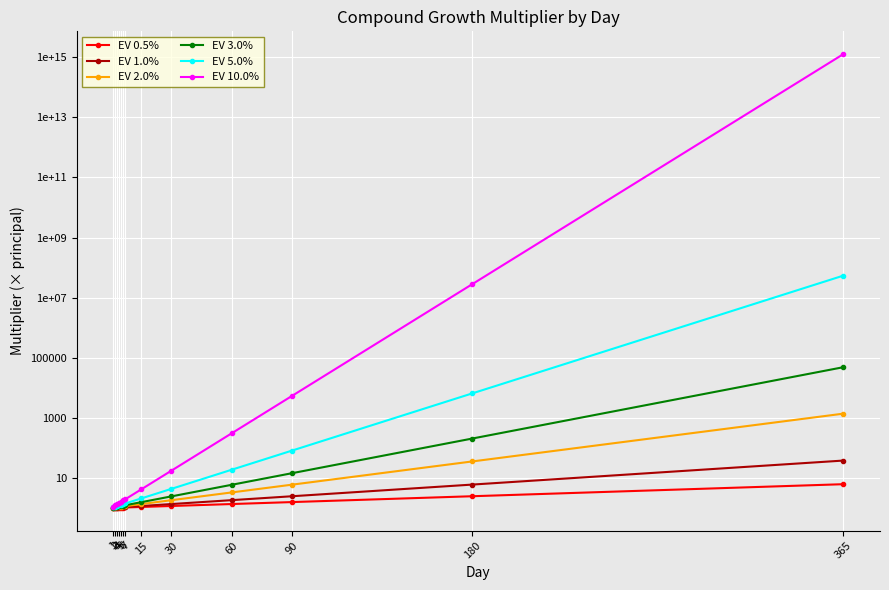

Is this an area chart (filled region under the line)?

No